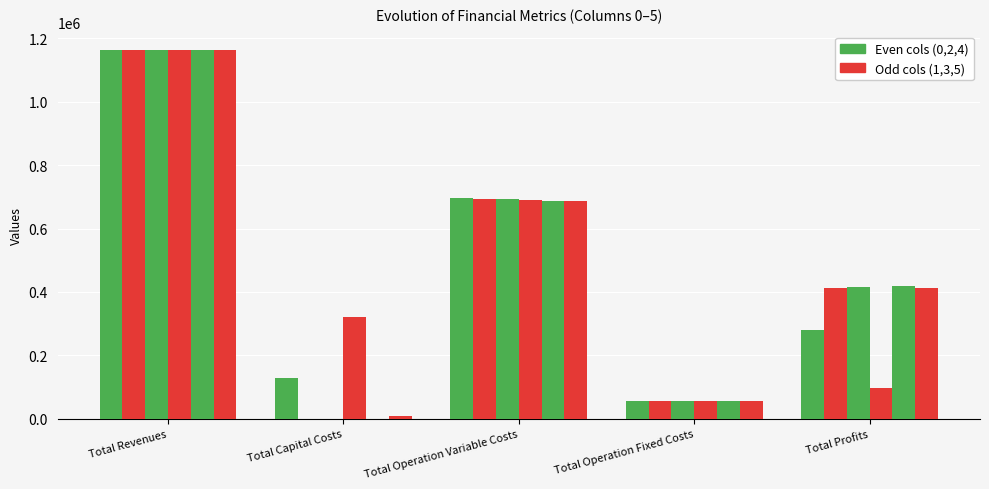

How many categories are shown in the chart?

5